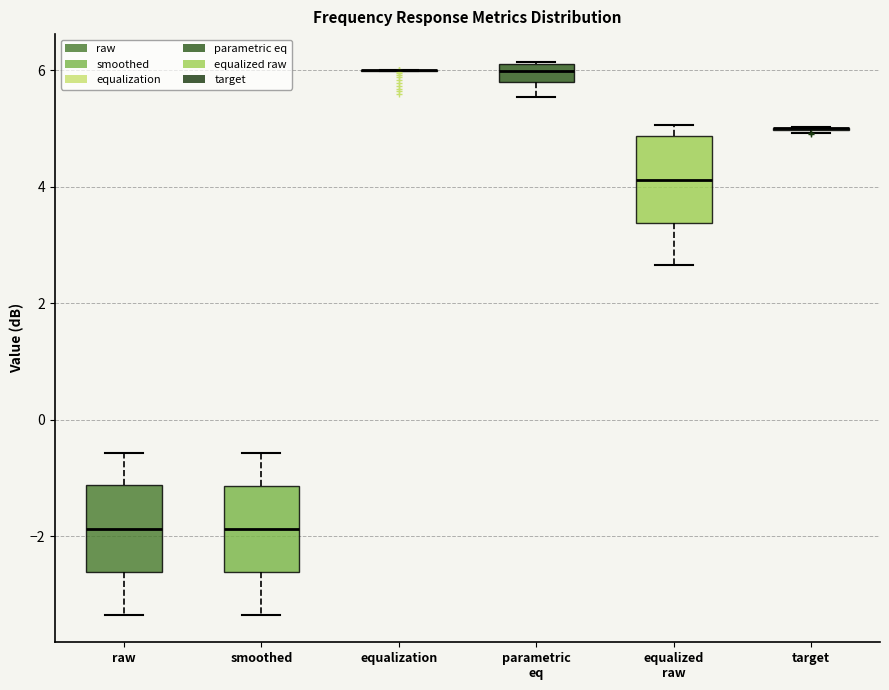

Reading left to right, transcribe this box plot: for each box, give where its median line is, the range the box spans, and where its two whiskers end, as read against the y-axis. The values are not printed on the chart, so give them approximately, as read against the axis.

raw: median -1.8, box -2.6 to -1.2, whiskers -3.4 to -0.6
smoothed: median -1.8, box -2.6 to -1.2, whiskers -3.4 to -0.6
equalization: box collapsed to a line at 6.0, whiskers 6.0 to 6.0
parametric eq: median 6.0, box 5.8 to 6.2, whiskers 5.6 to 6.2
equalized raw: median 4.2, box 3.4 to 4.8, whiskers 2.6 to 5.0
target: box collapsed to a line at 5.0, whiskers 5.0 to 5.0